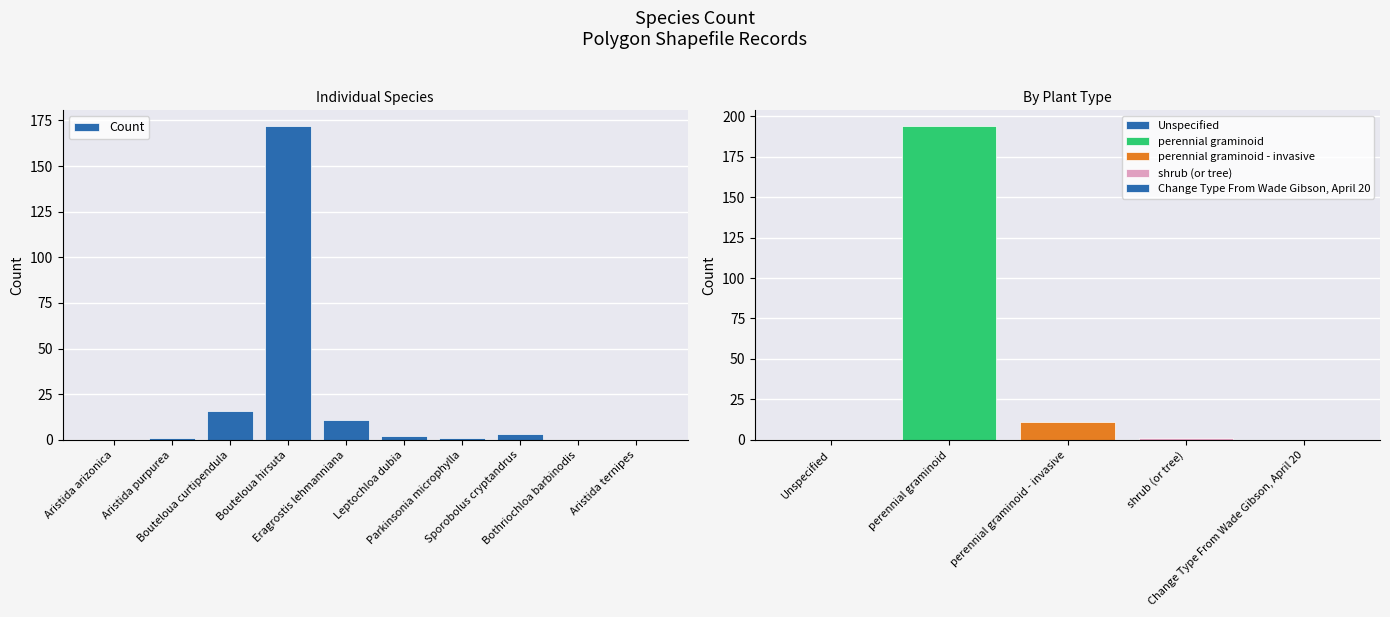

Count the number of categories in the chart.

10